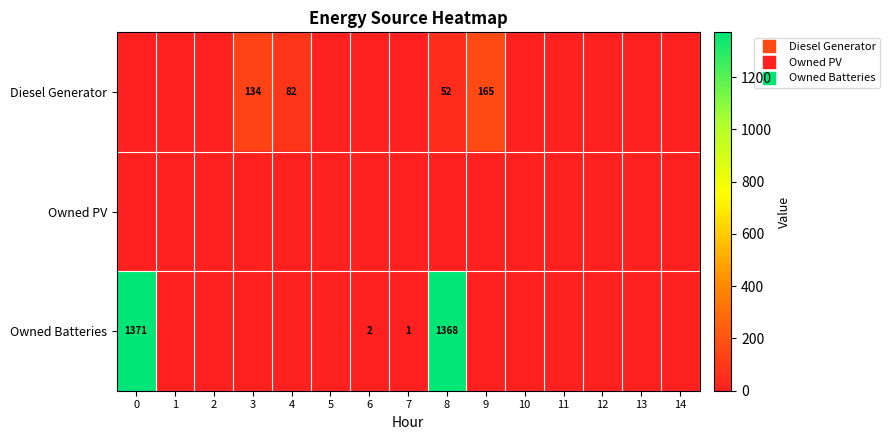

Is the value of row_1 at 9 greater than the value of row_2 at 14?

No